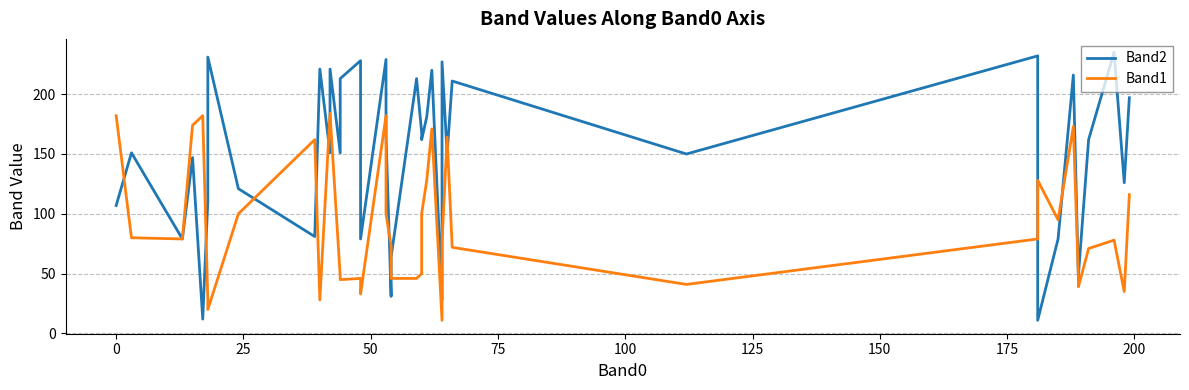

What are all the series names shown in the legend?

Band2, Band1